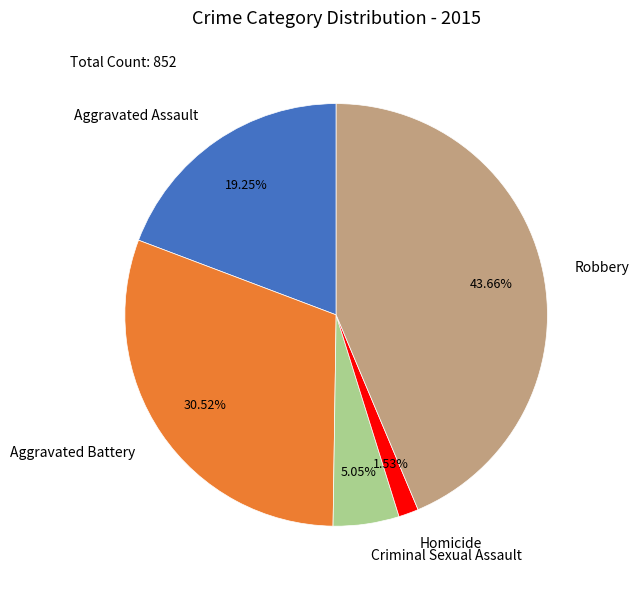

Which category has the biggest portion of the pie?

Robbery